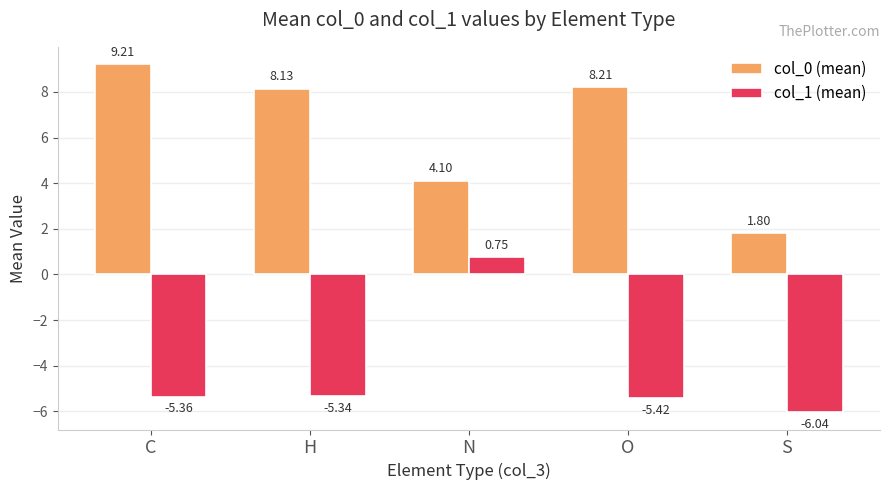

Rank the categories by col_0 (mean) value from lowest to highest.

S, N, H, O, C